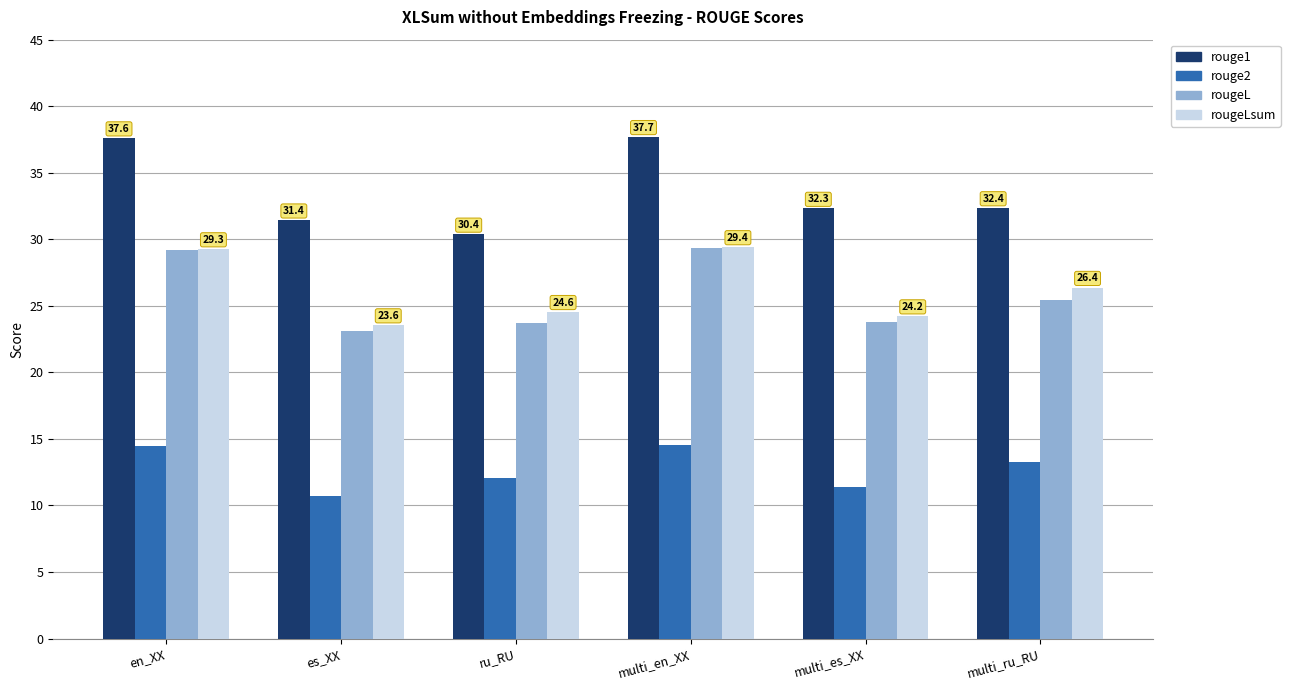

The value of rougeLsum at multi_ru_RU is 26.4. True or false?

True